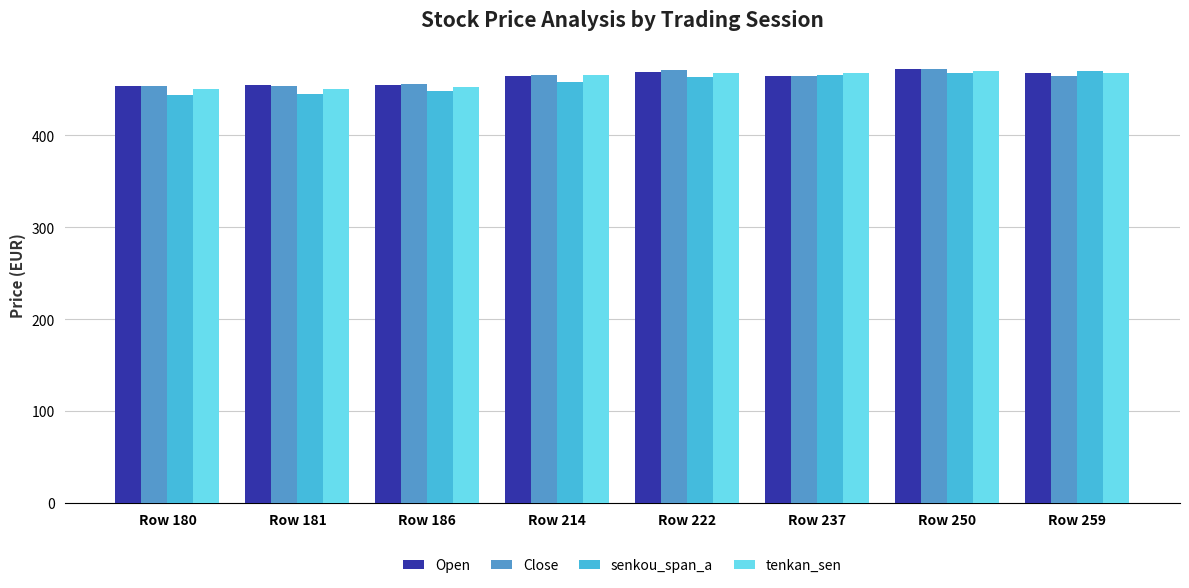

Is the value of senkou_span_a at Row 180 greater than the value of Open at Row 214?

No